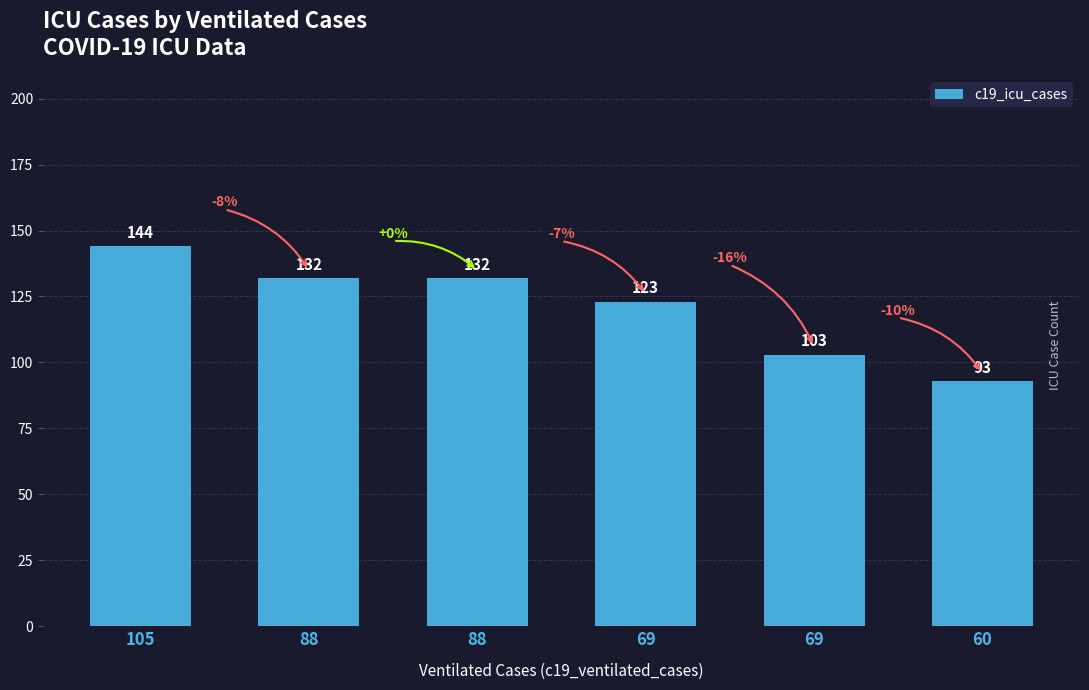

The chart shows a value of 132 at 88. True or false?

True